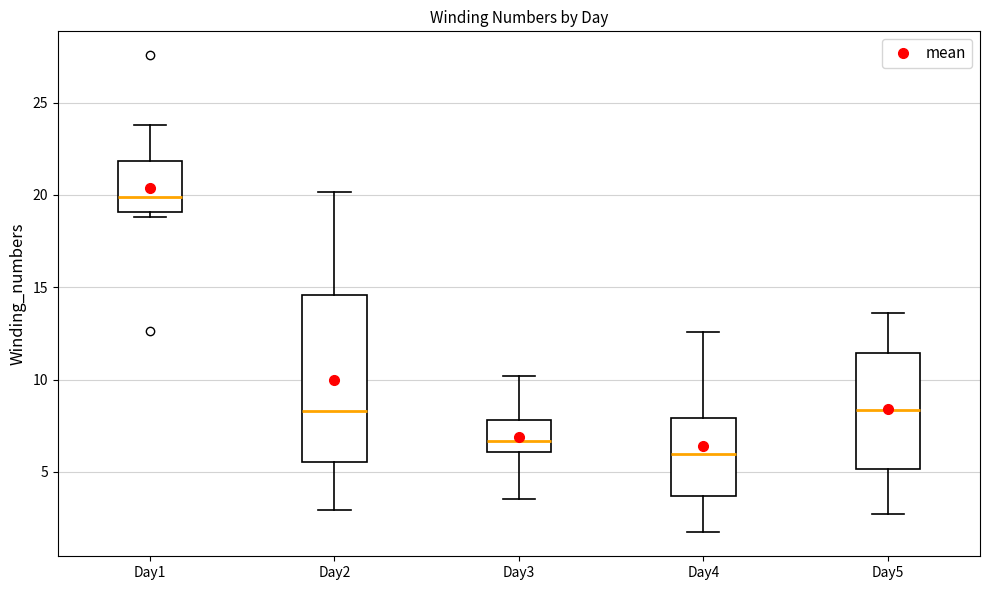

Reading left to right, transcribe this box plot: for each box, give where its median line is, the range the box spans, and where its two whiskers end, as read against the y-axis. The values are not printed on the chart, so give them approximately, as read against the axis.

Day1: median 20.0, box 19.0 to 22.0, whiskers 19.0 (just below the box's lower edge) to 24.0
Day2: median 8.5, box 5.5 to 14.5, whiskers 3.0 to 20.0
Day3: median 6.5, box 6.0 to 8.0, whiskers 3.5 to 10.0
Day4: median 6.0, box 3.5 to 8.0, whiskers 1.5 to 12.5
Day5: median 8.5, box 5.0 to 11.5, whiskers 2.5 to 13.5